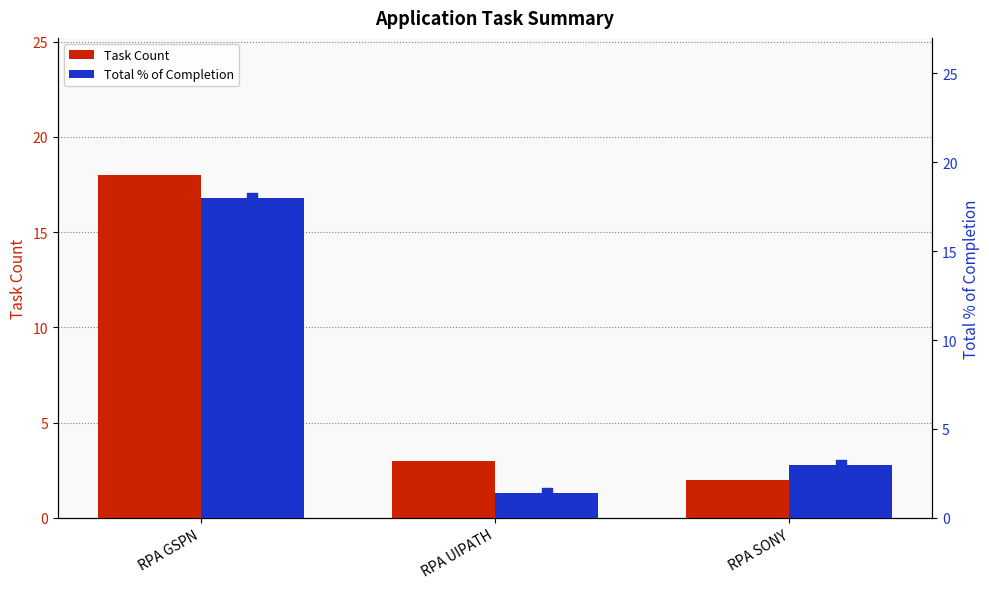

What are all the series names shown in the legend?

Task Count, Total % of Completion